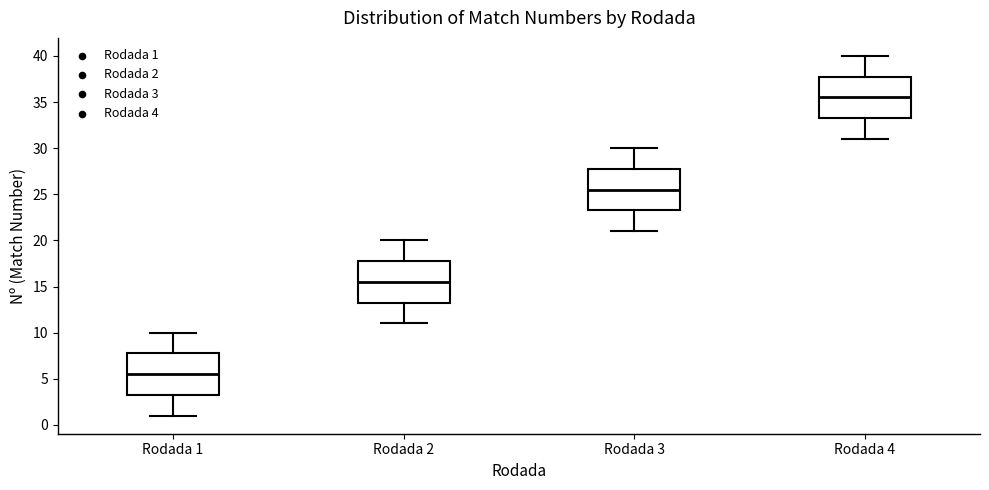

Which box has the highest median line?

Rodada 4